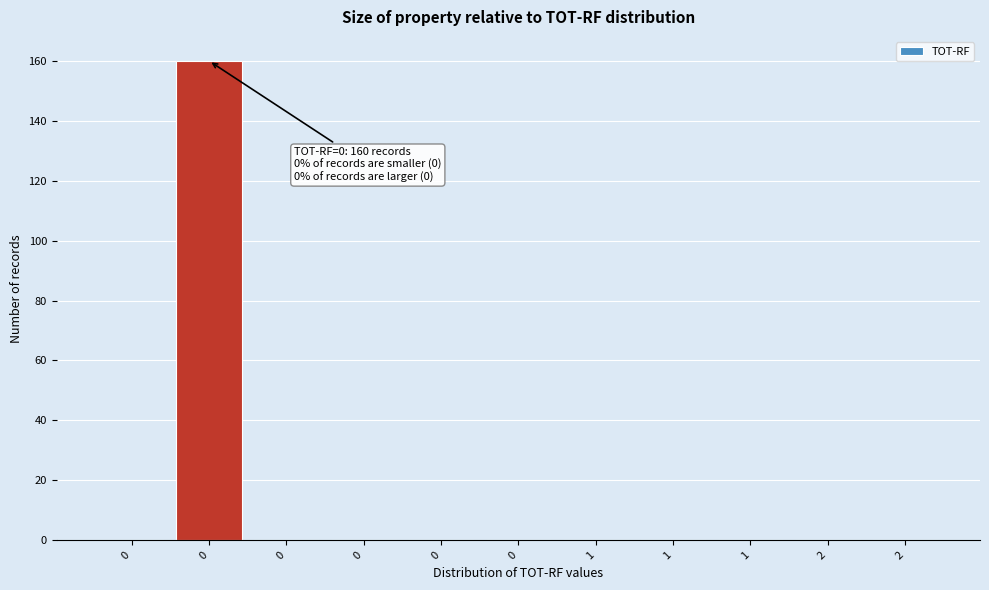

Are the bars horizontal?

No